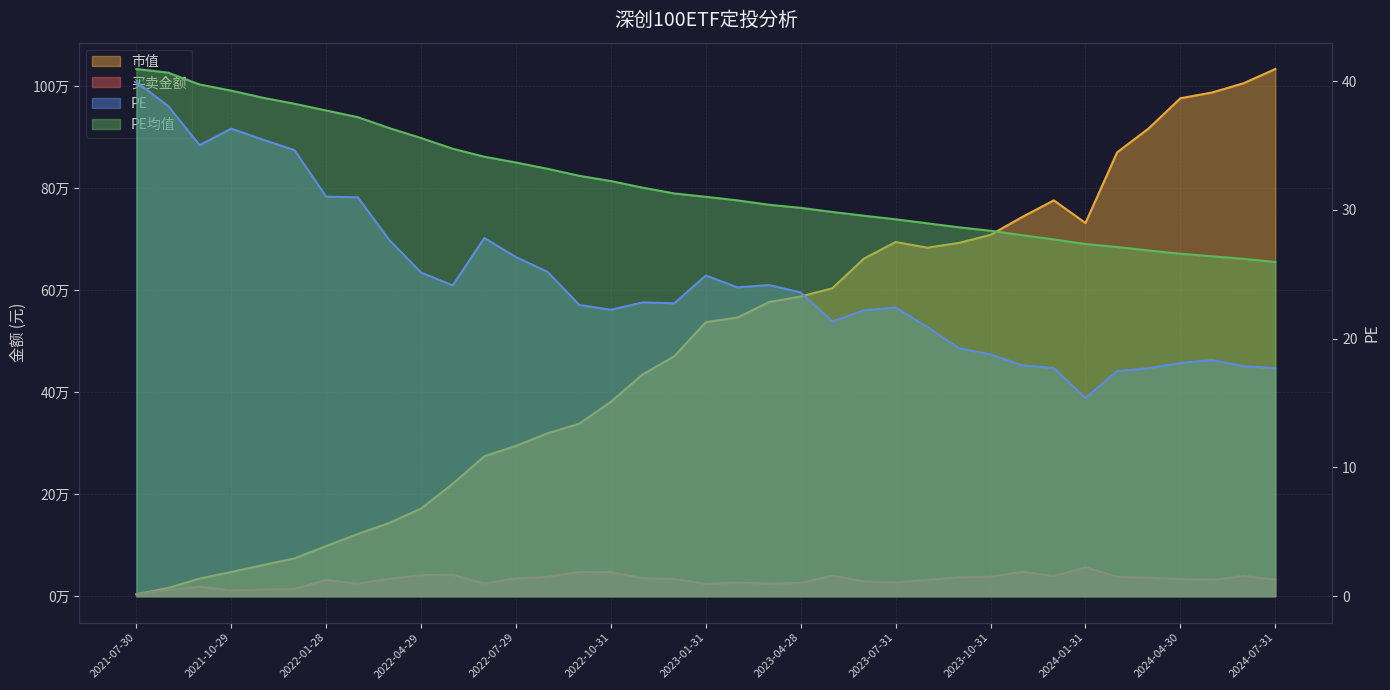

True or false: 买卖金额 and PE均值 intersect in this chart.

False